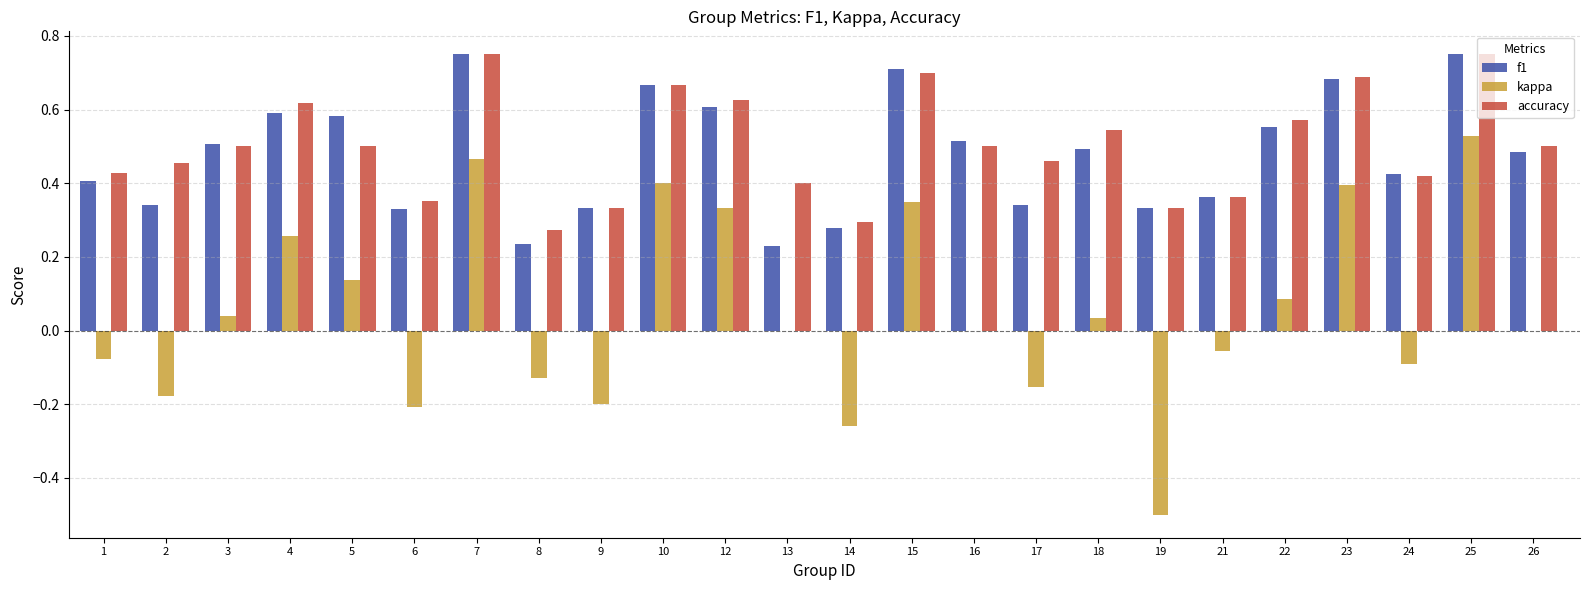

True or false: accuracy has a value of 0.5 at 18.

True